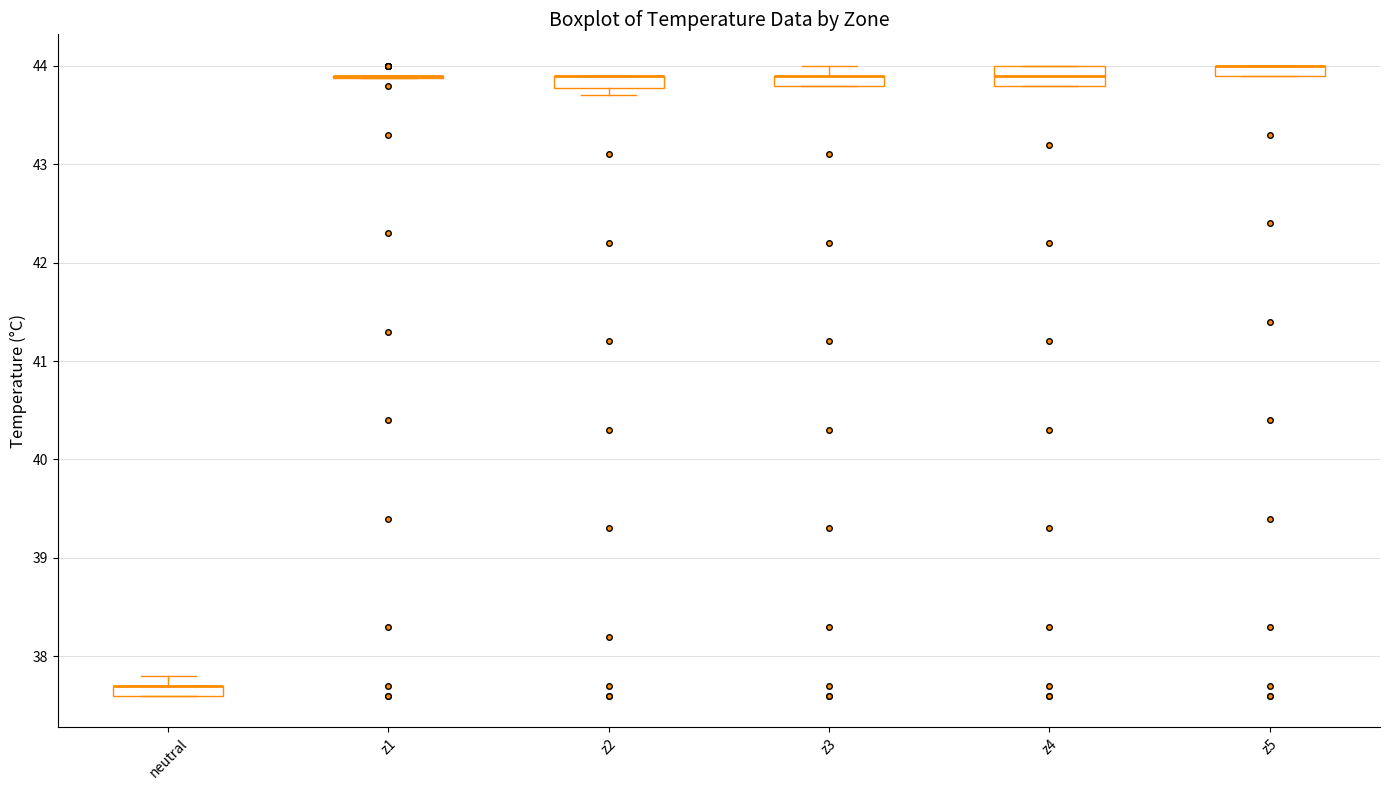

Where is the lower edge of the box for z4 on the y-axis? The values are not printed on the chart, so give them approximately, as read against the axis.

43.8